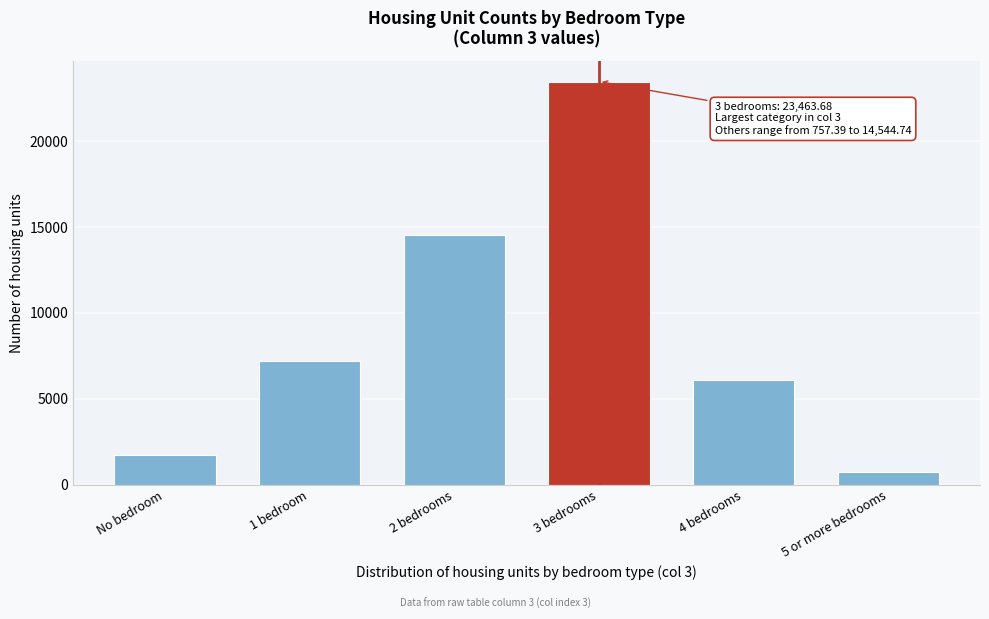

Reading left to right, extract all data points from this chart.

1745.0	7214.6	14544.7	23463.7	6080.4	757.4